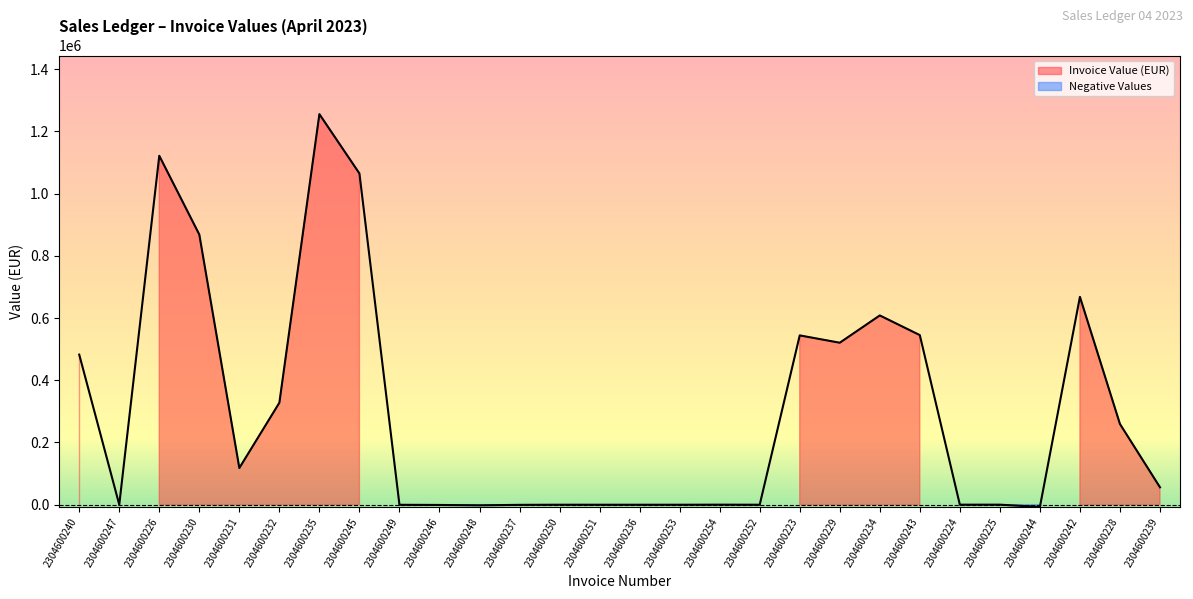

Which label corresponds to the largest value in the chart?

2304600235